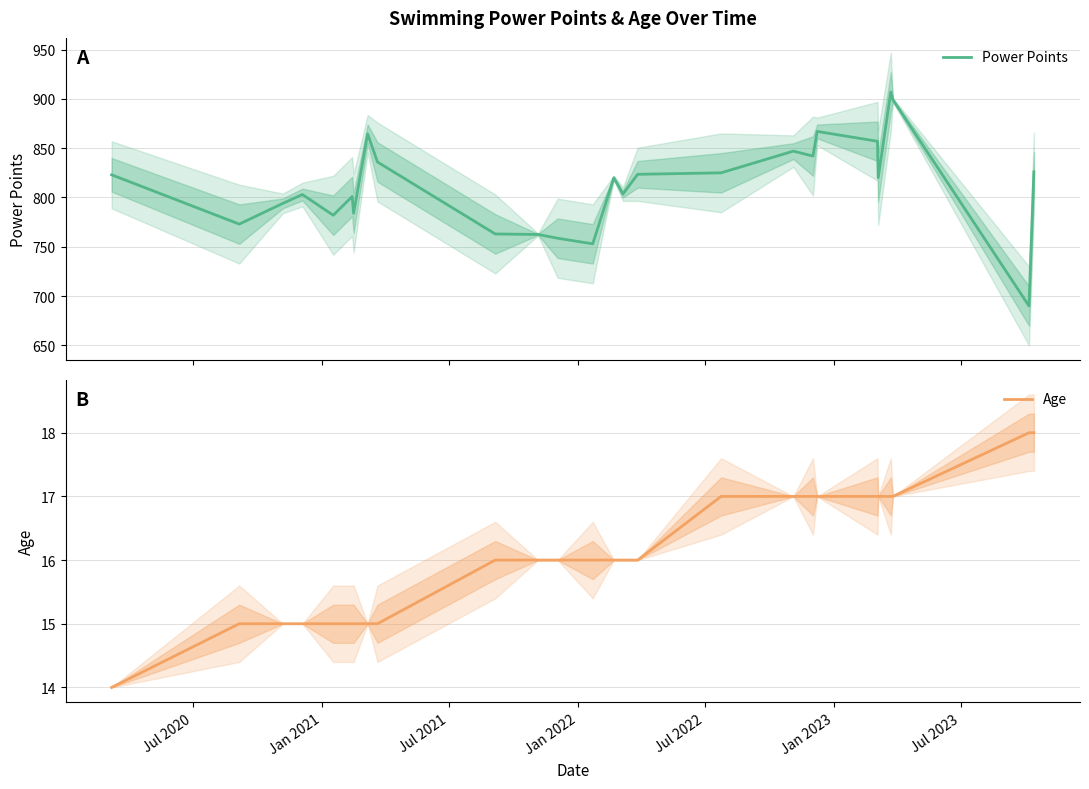

Does the chart have visible grid lines?

Yes